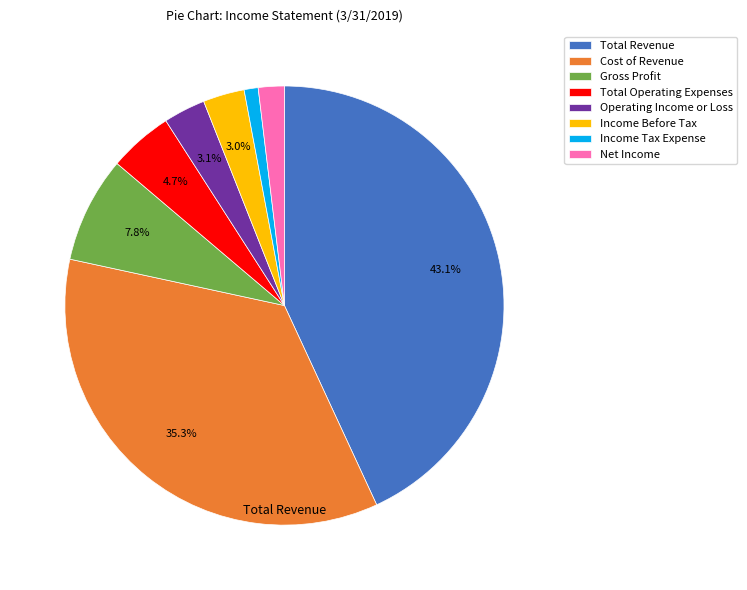

Between Total Revenue and Cost of Revenue, which is larger?

Total Revenue